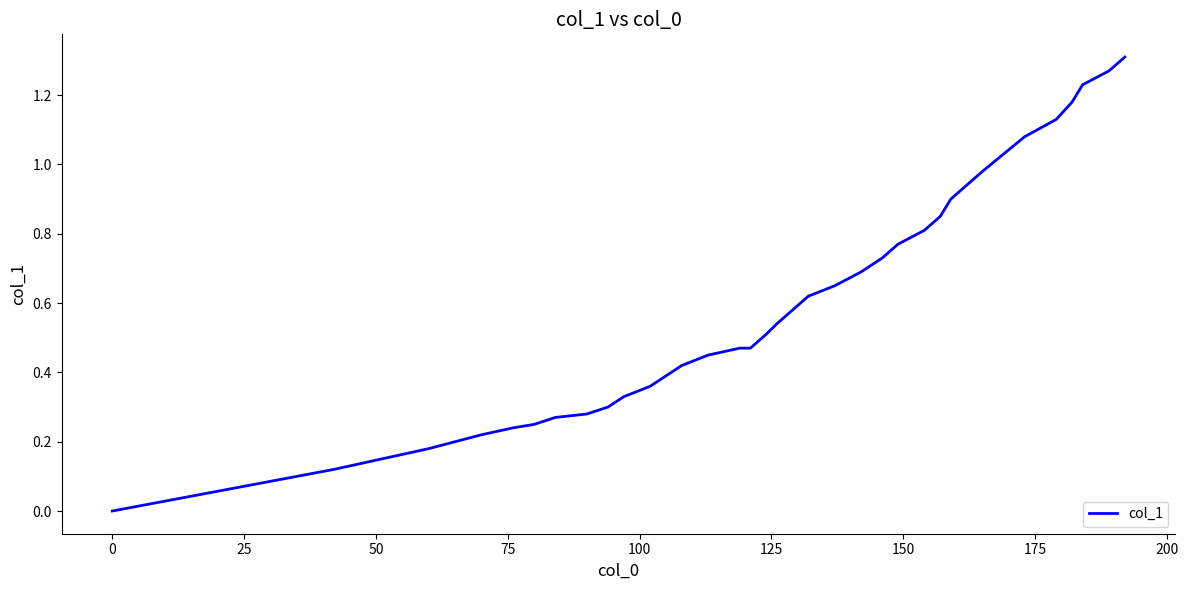

How many lines are shown in the chart?

1